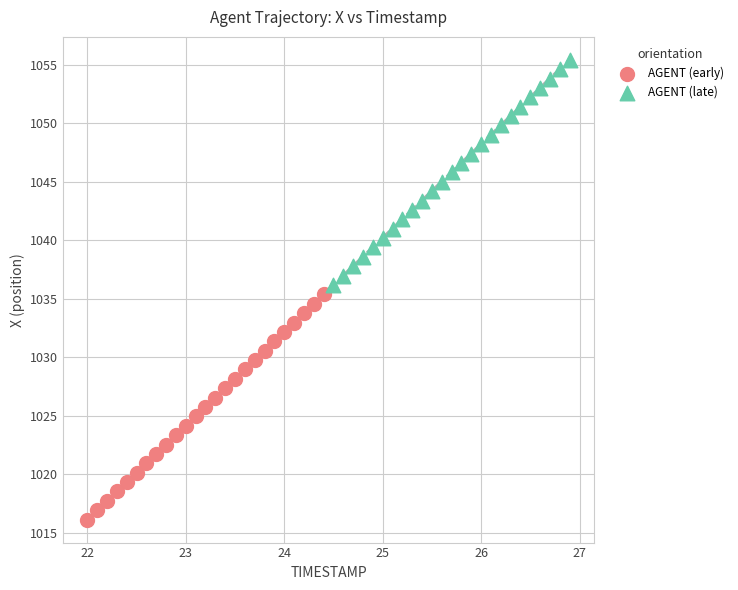

Which series has the widest spread of Y values?

AGENT (early)